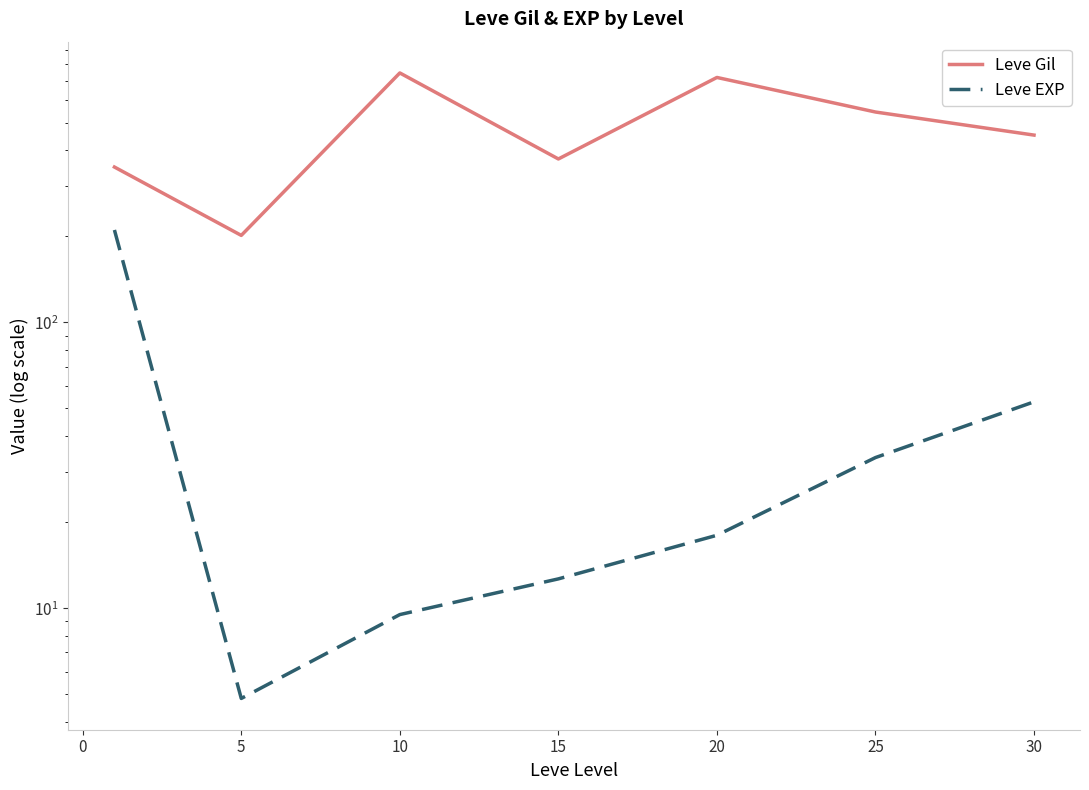

True or false: Leve EXP and Leve Gil cross at least once.

False